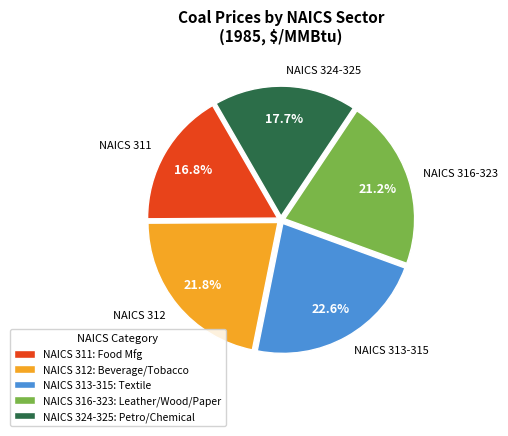

Is there a majority slice in this chart?

No